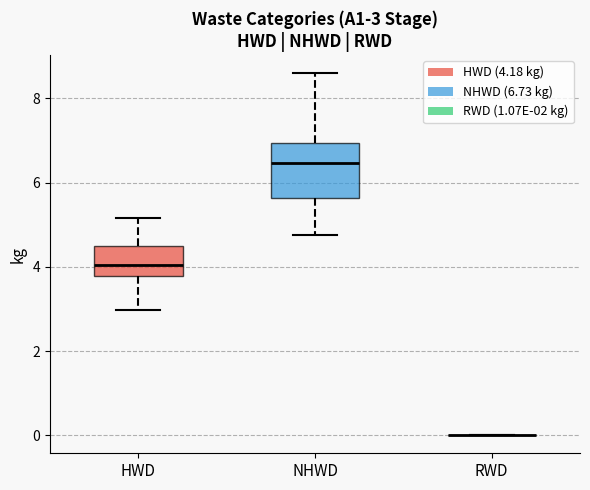

Which box is the tallest, from its lower edge to its upper edge?

NHWD